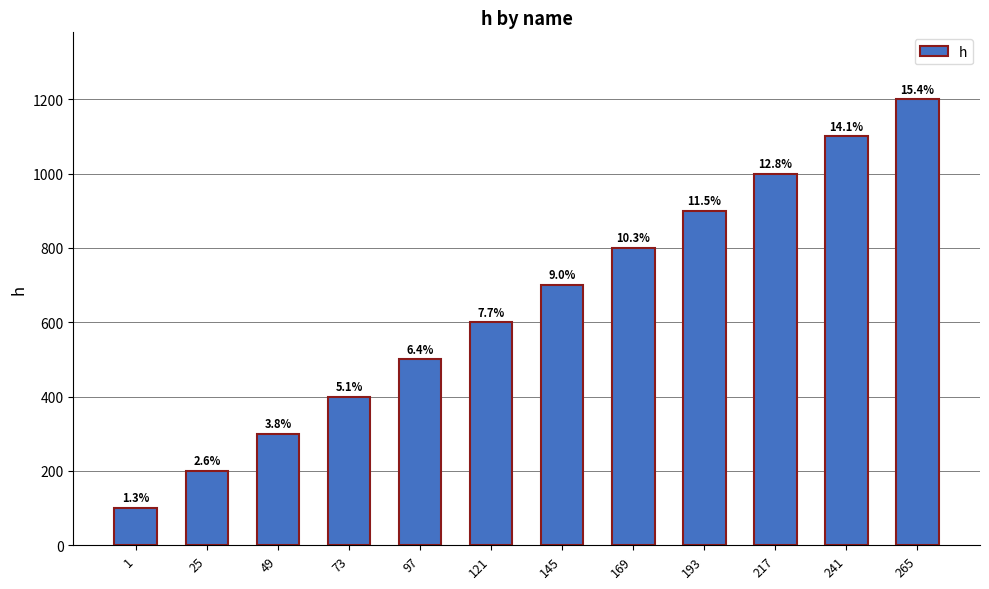

What is the maximum value shown in the chart?

1200